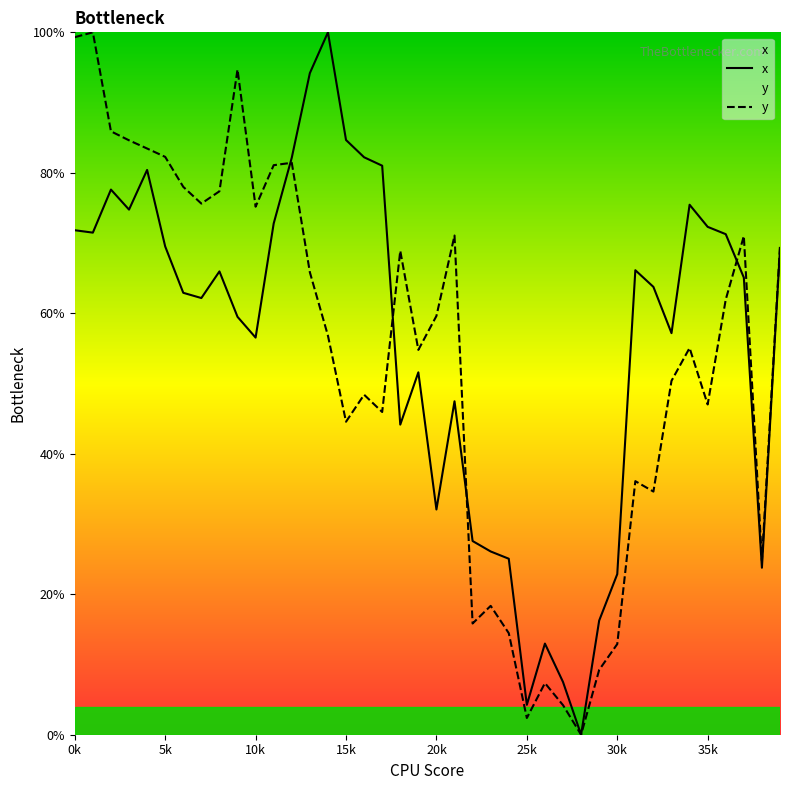

What is the total value across all series at 20k?

91.7